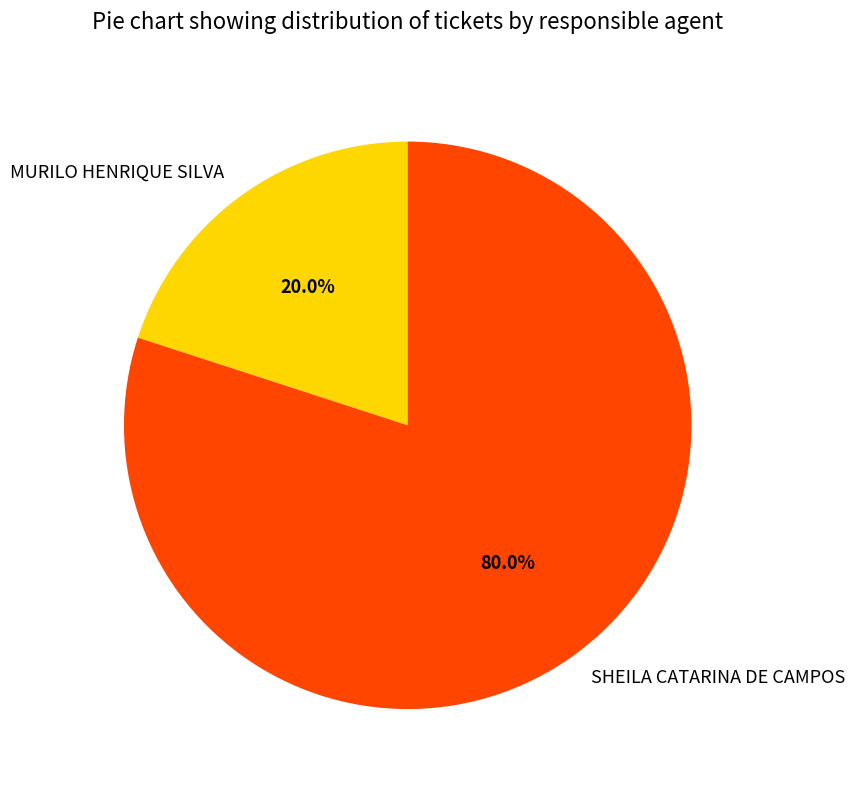

Between SHEILA CATARINA DE CAMPOS and MURILO HENRIQUE SILVA, which is larger?

SHEILA CATARINA DE CAMPOS